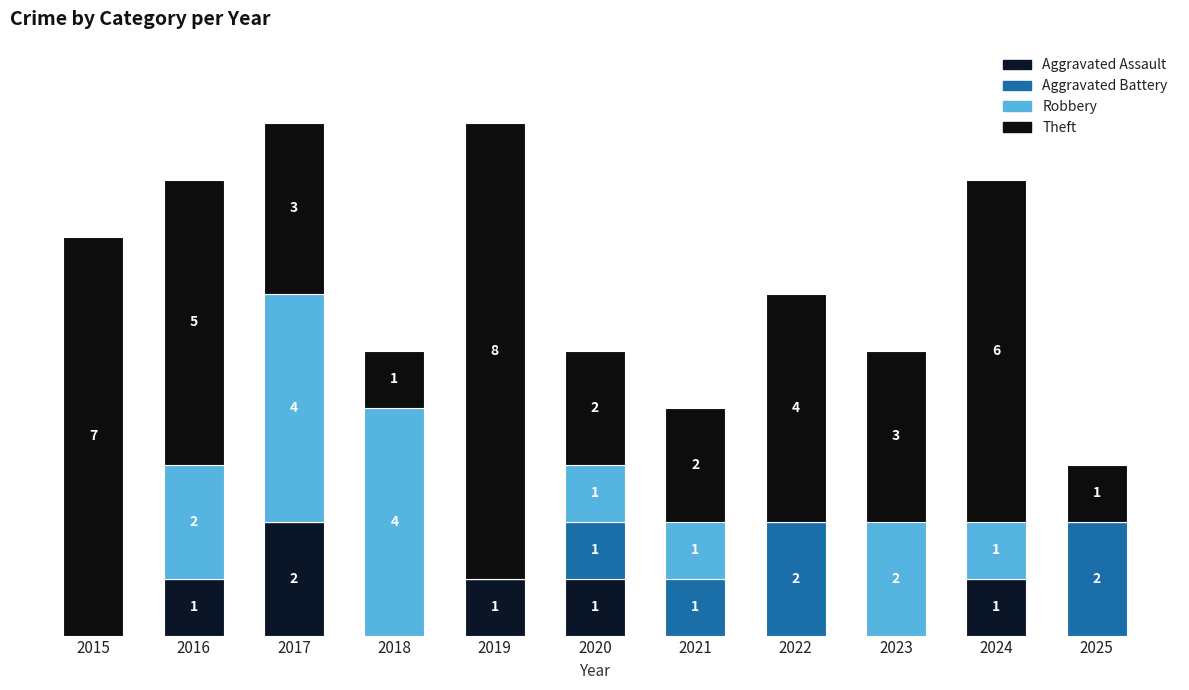

How many Aggravated Battery values are between 0 and 1?

9